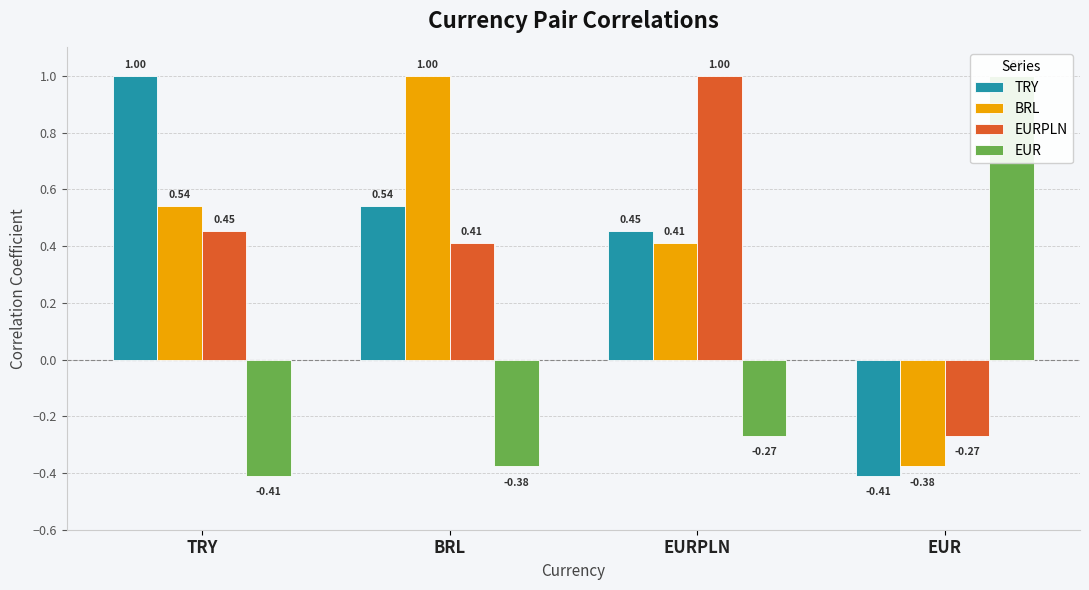

What is the sum of all EUR values?

-0.1